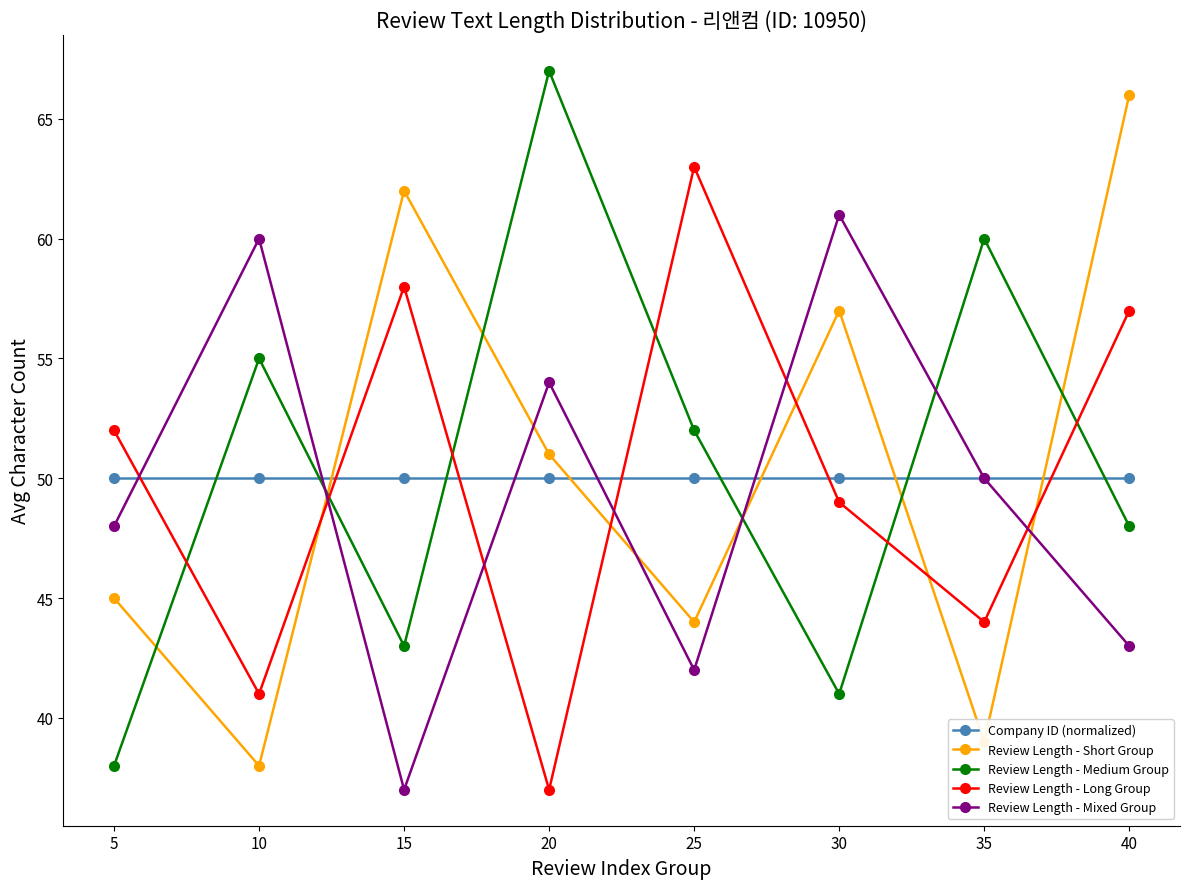

What is the smallest value displayed?

37